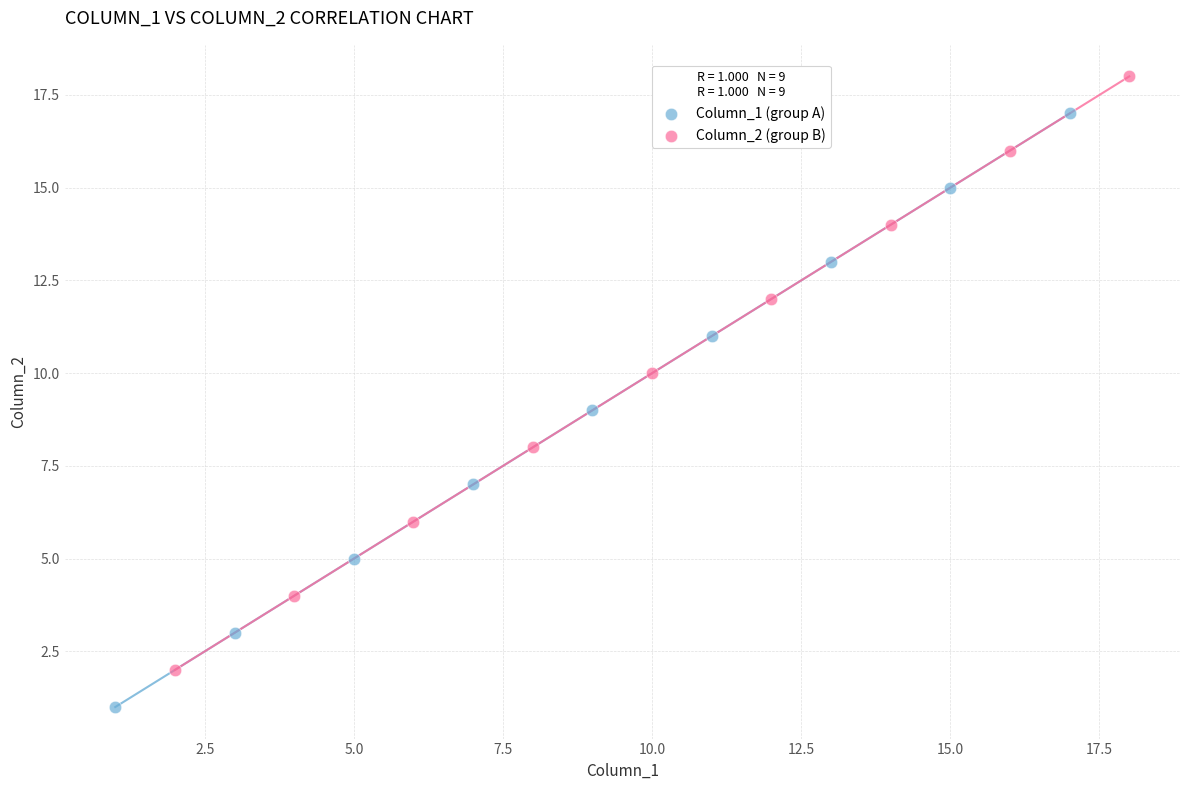

Which series contains the lowest Y value?

Column_1 (group A)